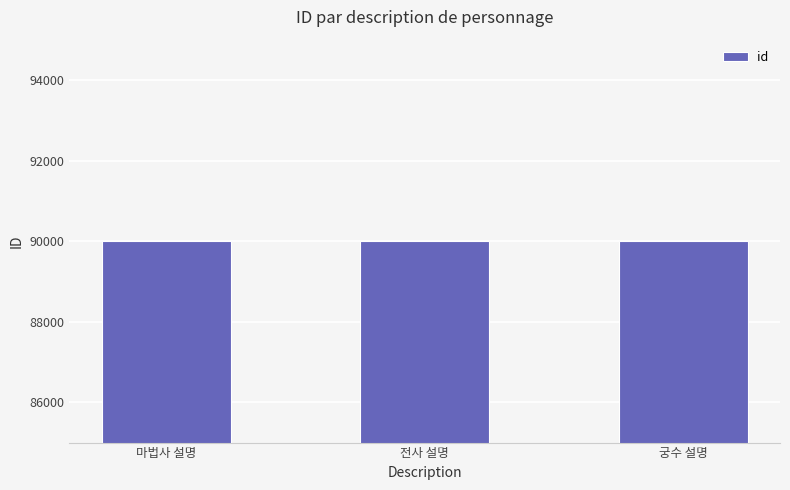

Approximately how many times larger is the value at 전사 설명 compared to 궁수 설명?

1.0